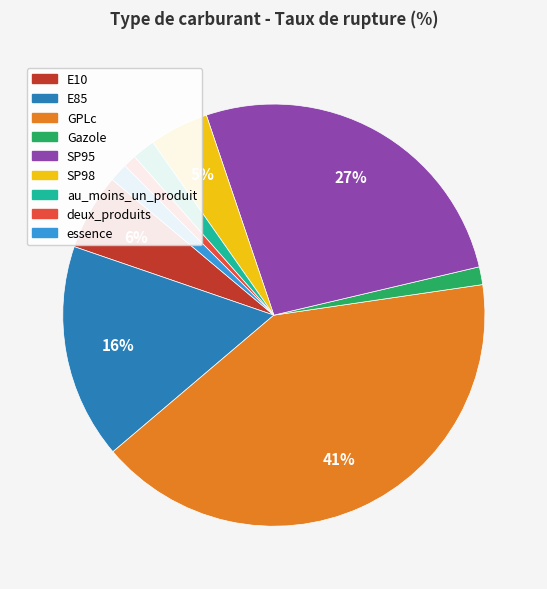

True or false: SP95 accounts for 17% of the total.

False